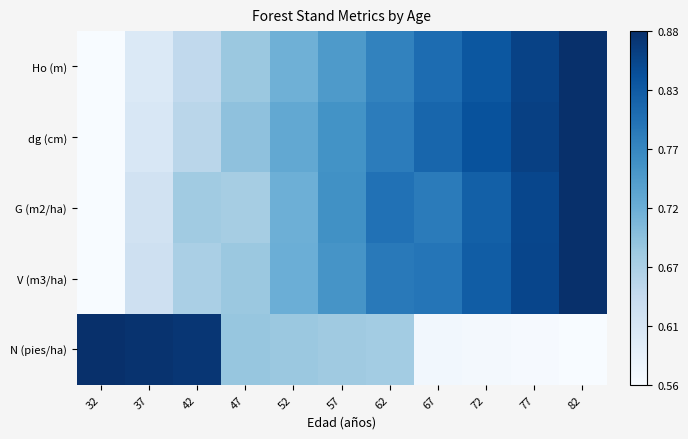

Rank the series by their maximum value, from highest to lowest.

Ho (m), dg (cm), G (m2/ha), V (m3/ha), N (pies/ha)